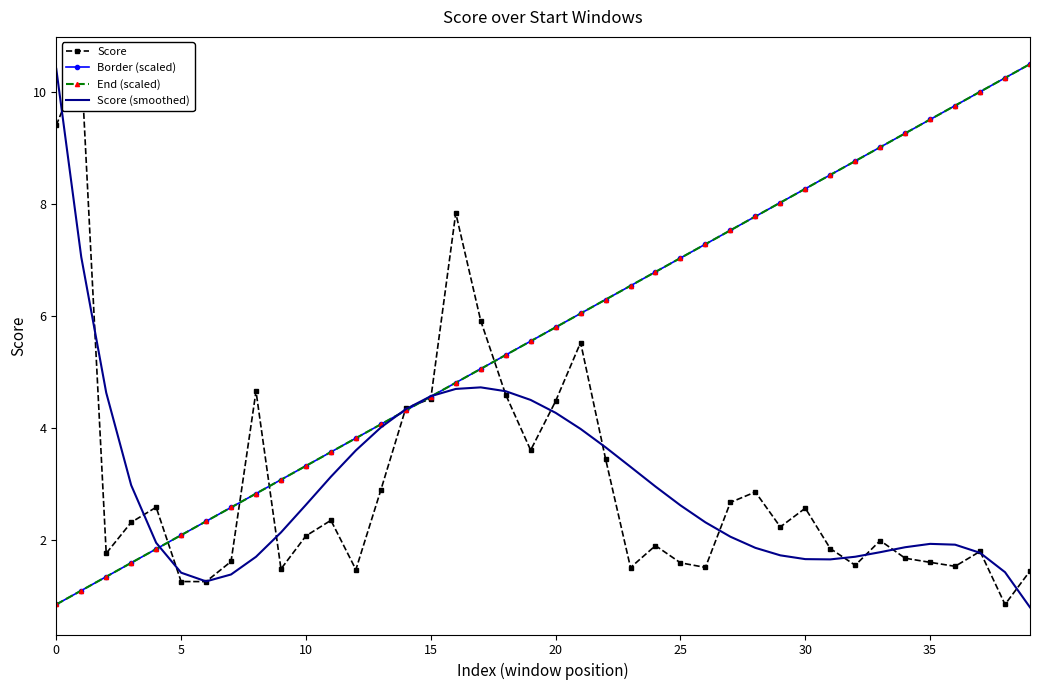

How many values in the Score series are below 2?

19